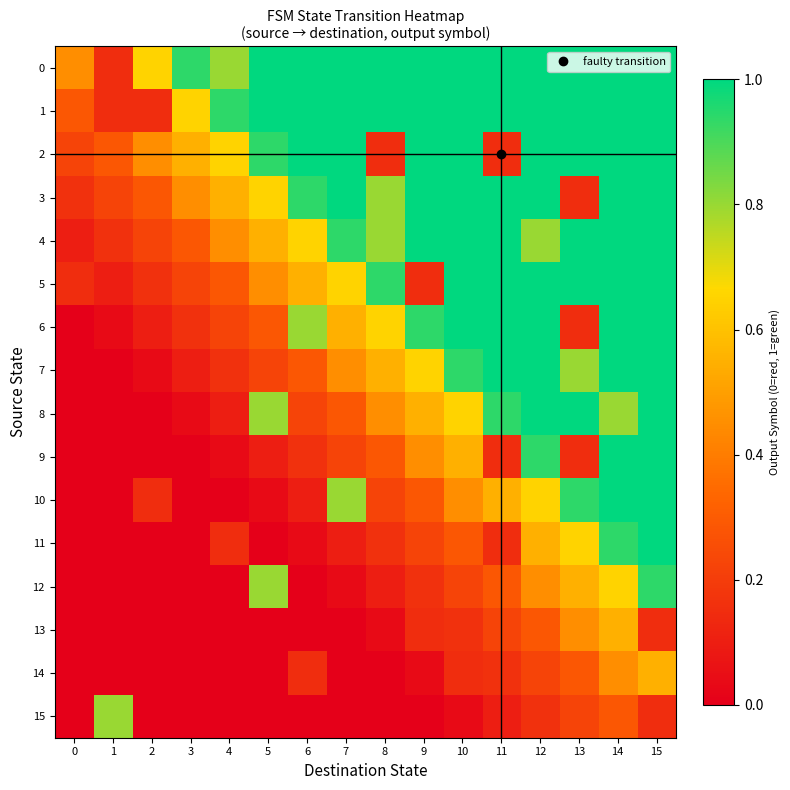

At how many categories does at least one series exceed 0?

16